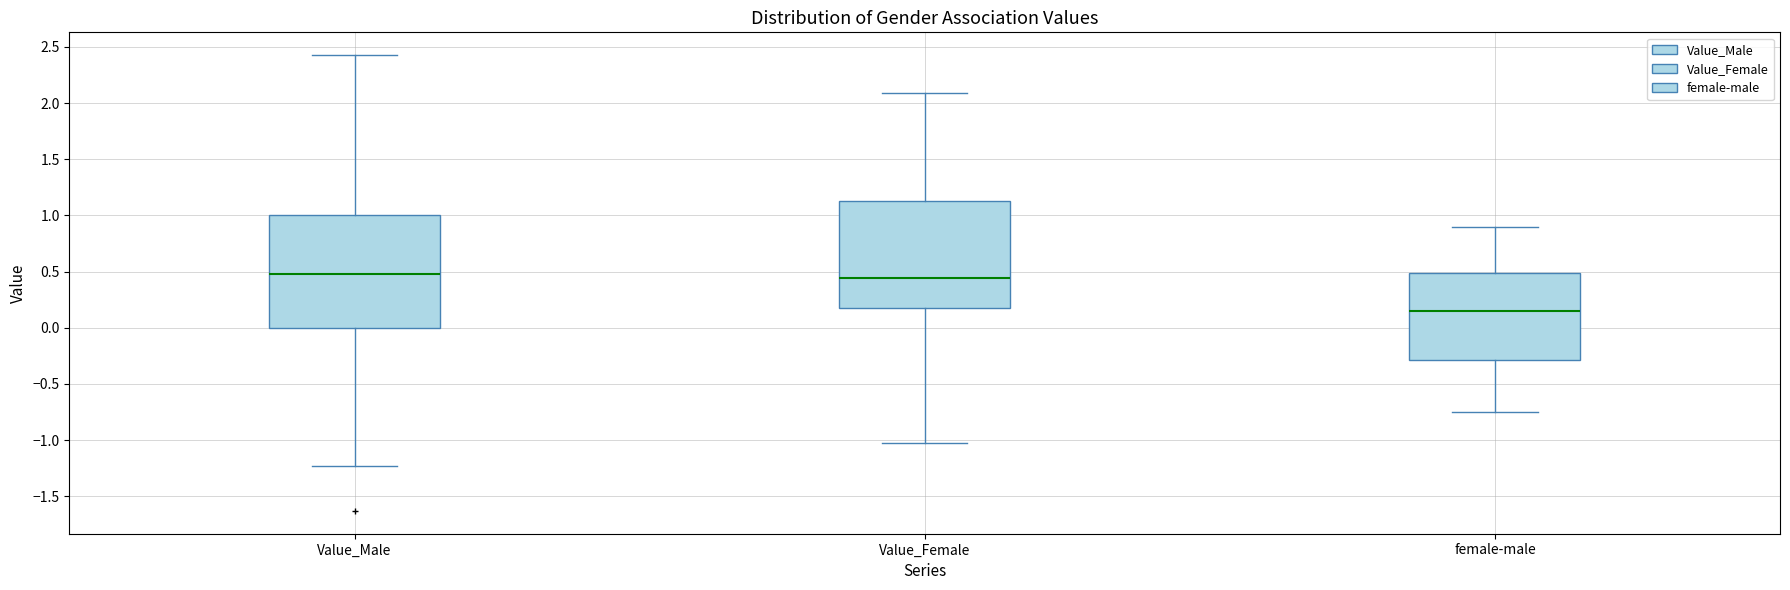

Where does the lower whisker of the box for female-male end on the y-axis? The values are not printed on the chart, so give them approximately, as read against the axis.

-0.75